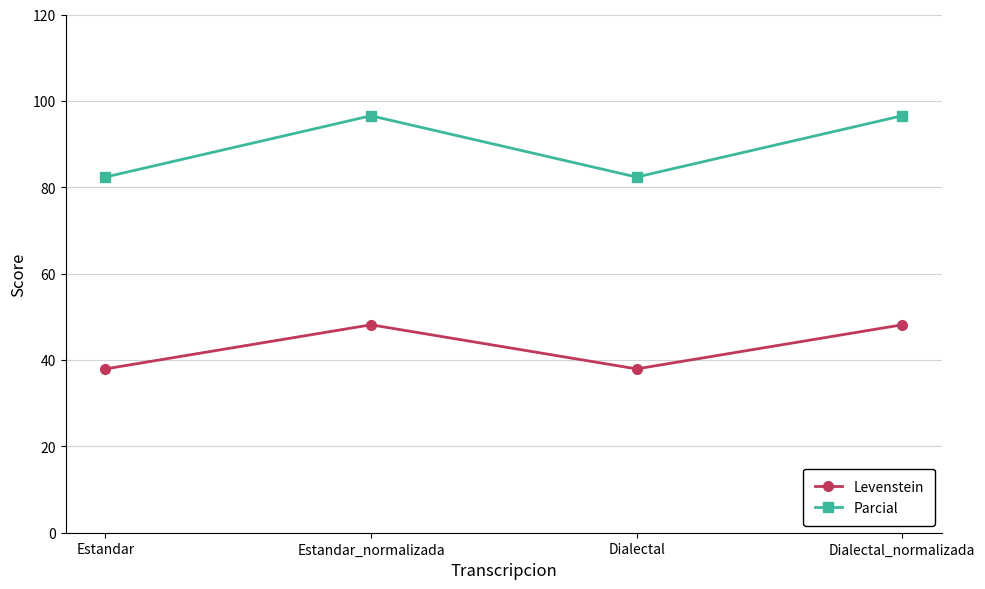

What is the value of the Levenstein point at the 2nd from the left?

48.1